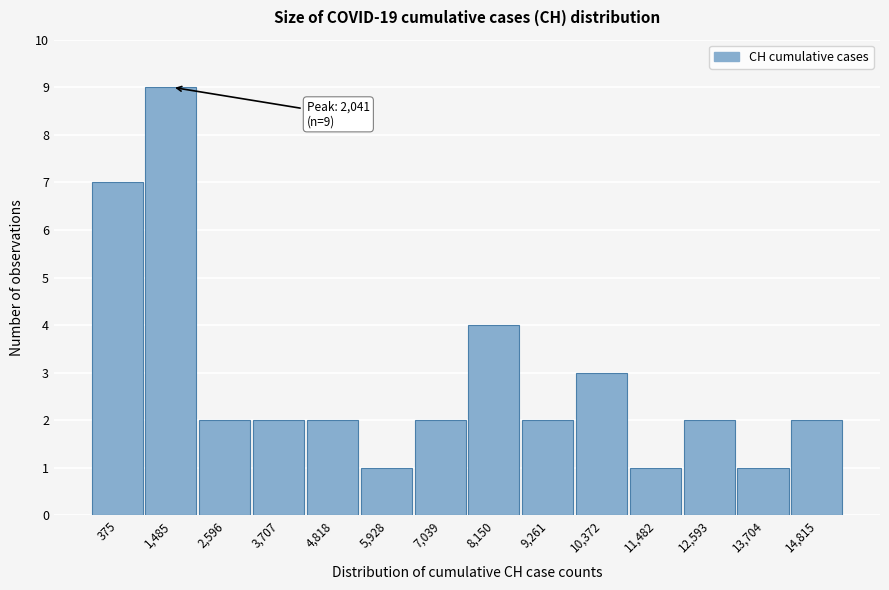

Reading left to right, extract all data points from this chart.

7	9	2	2	2	1	2	4	2	3	1	2	1	2